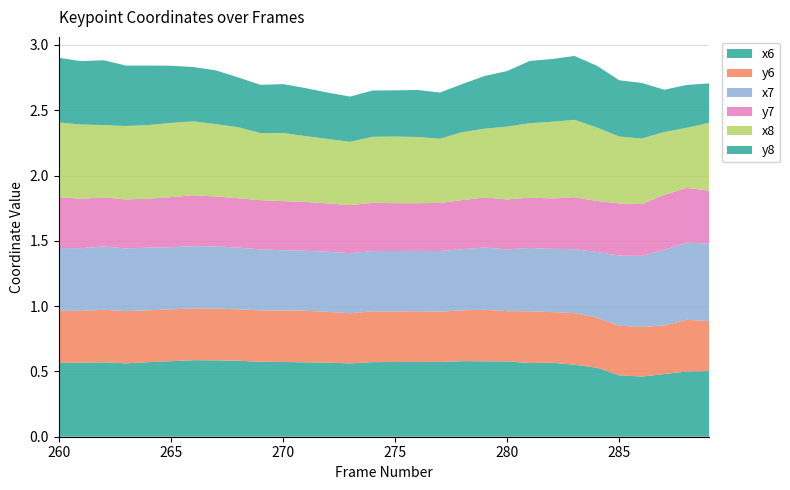

Reading right to left, list all the values displayed in this chart.

x6: 289=0.5	288=0.5	287=0.5	286=0.5	285=0.5	284=0.5	283=0.6	282=0.6	281=0.6	280=0.6	279=0.6	278=0.6	277=0.6	276=0.6	275=0.6	274=0.6	273=0.6	272=0.6	271=0.6	270=0.6	269=0.6	268=0.6	267=0.6	266=0.6	265=0.6	264=0.6	263=0.6	262=0.6	261=0.6	260=0.6
y6: 289=0.4	288=0.4	287=0.4	286=0.4	285=0.4	284=0.4	283=0.4	282=0.4	281=0.4	280=0.4	279=0.4	278=0.4	277=0.4	276=0.4	275=0.4	274=0.4	273=0.4	272=0.4	271=0.4	270=0.4	269=0.4	268=0.4	267=0.4	266=0.4	265=0.4	264=0.4	263=0.4	262=0.4	261=0.4	260=0.4
x7: 289=0.6	288=0.6	287=0.6	286=0.5	285=0.5	284=0.5	283=0.5	282=0.5	281=0.5	280=0.5	279=0.5	278=0.5	277=0.5	276=0.5	275=0.5	274=0.5	273=0.5	272=0.5	271=0.5	270=0.5	269=0.5	268=0.5	267=0.5	266=0.5	265=0.5	264=0.5	263=0.5	262=0.5	261=0.5	260=0.5
y7: 289=0.4	288=0.4	287=0.4	286=0.4	285=0.4	284=0.4	283=0.4	282=0.4	281=0.4	280=0.4	279=0.4	278=0.4	277=0.4	276=0.4	275=0.4	274=0.4	273=0.4	272=0.4	271=0.4	270=0.4	269=0.4	268=0.4	267=0.4	266=0.4	265=0.4	264=0.4	263=0.4	262=0.4	261=0.4	260=0.4
x8: 289=0.5	288=0.5	287=0.5	286=0.5	285=0.5	284=0.6	283=0.6	282=0.6	281=0.6	280=0.6	279=0.5	278=0.5	277=0.5	276=0.5	275=0.5	274=0.5	273=0.5	272=0.5	271=0.5	270=0.5	269=0.5	268=0.5	267=0.6	266=0.6	265=0.6	264=0.6	263=0.6	262=0.6	261=0.6	260=0.6
y8: 289=0.3	288=0.3	287=0.3	286=0.4	285=0.4	284=0.5	283=0.5	282=0.5	281=0.5	280=0.4	279=0.4	278=0.4	277=0.4	276=0.4	275=0.4	274=0.4	273=0.3	272=0.4	271=0.4	270=0.4	269=0.4	268=0.4	267=0.4	266=0.4	265=0.4	264=0.5	263=0.5	262=0.5	261=0.5	260=0.5